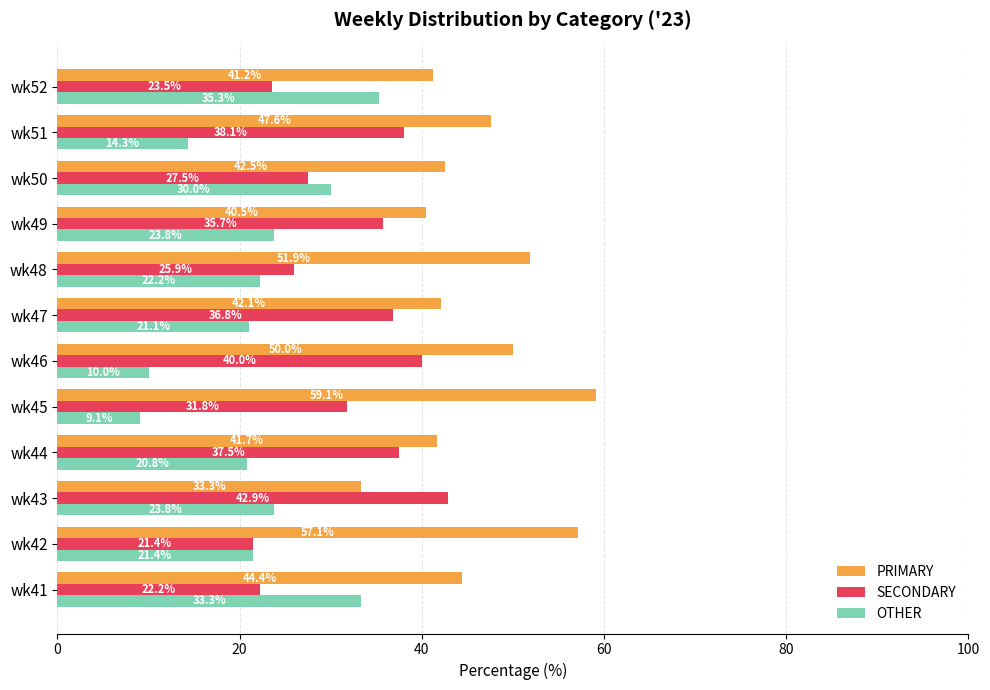

At which category does the chart reach its minimum across all series?

wk45